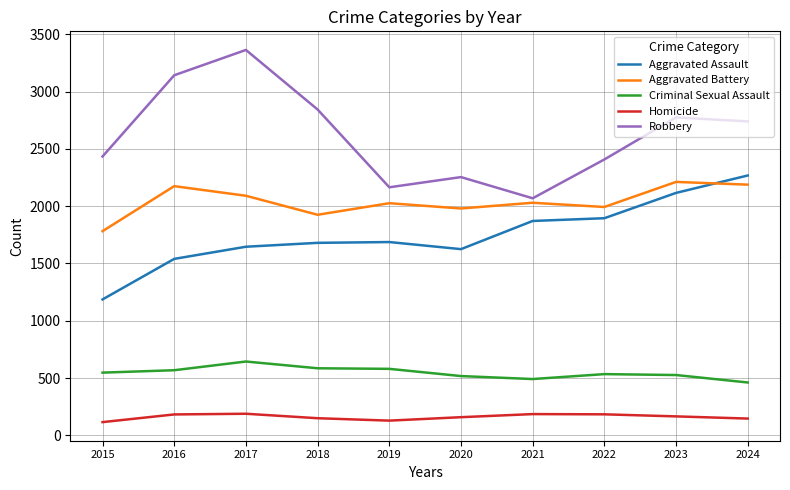

The Criminal Sexual Assault series shows 526 at 2023. True or false?

True